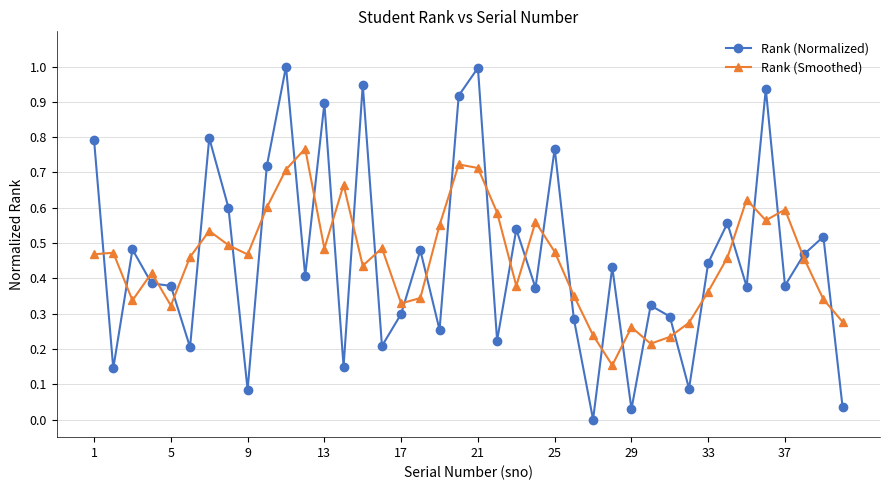

Count the Rank (Smoothed) values in the range 0 to 1.

40